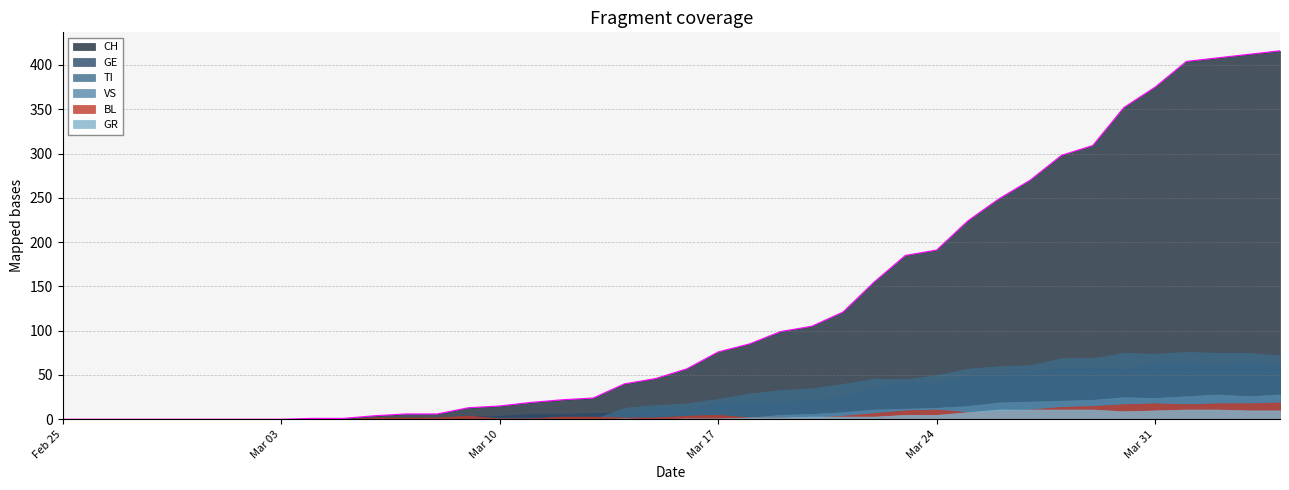

Which series has the largest total across all categories?

CH